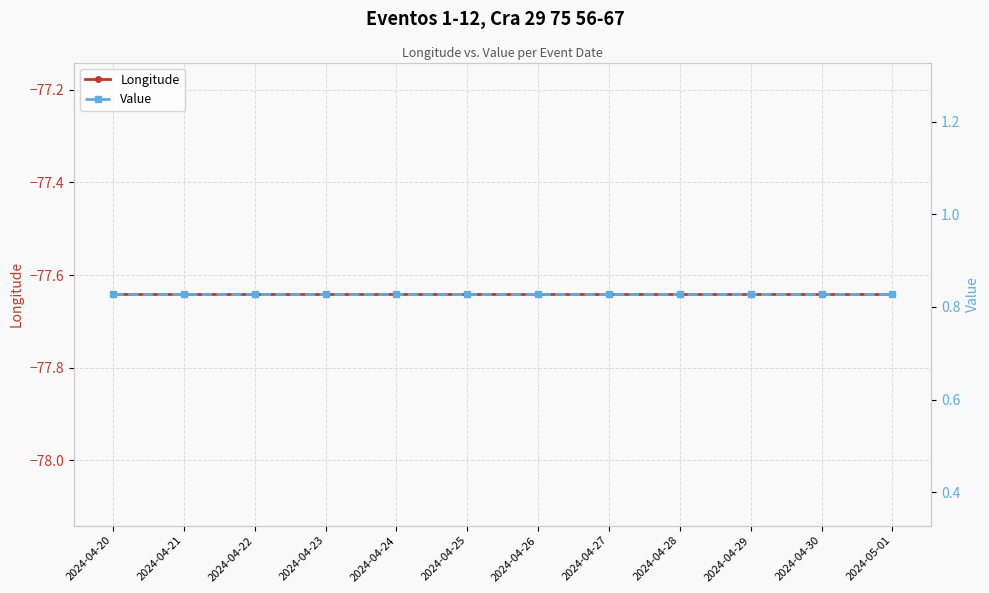

Reading left to right, extract all data points from this chart.

Longitude: -77.6	-77.6	-77.6	-77.6	-77.6	-77.6	-77.6	-77.6	-77.6	-77.6	-77.6	-77.6
Value: 0.8	0.8	0.8	0.8	0.8	0.8	0.8	0.8	0.8	0.8	0.8	0.8